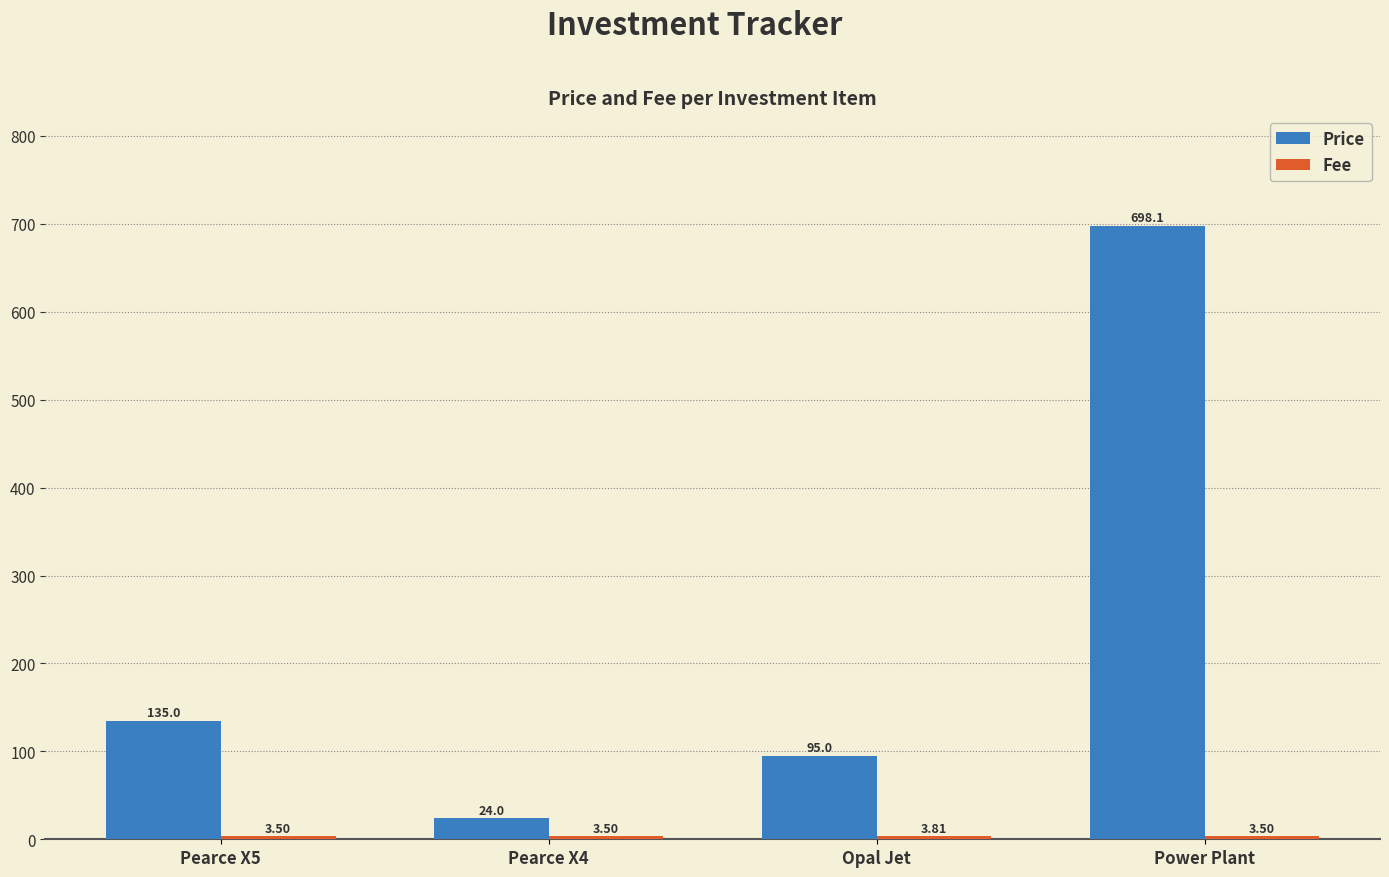

Which series has the largest range (max minus min)?

Price